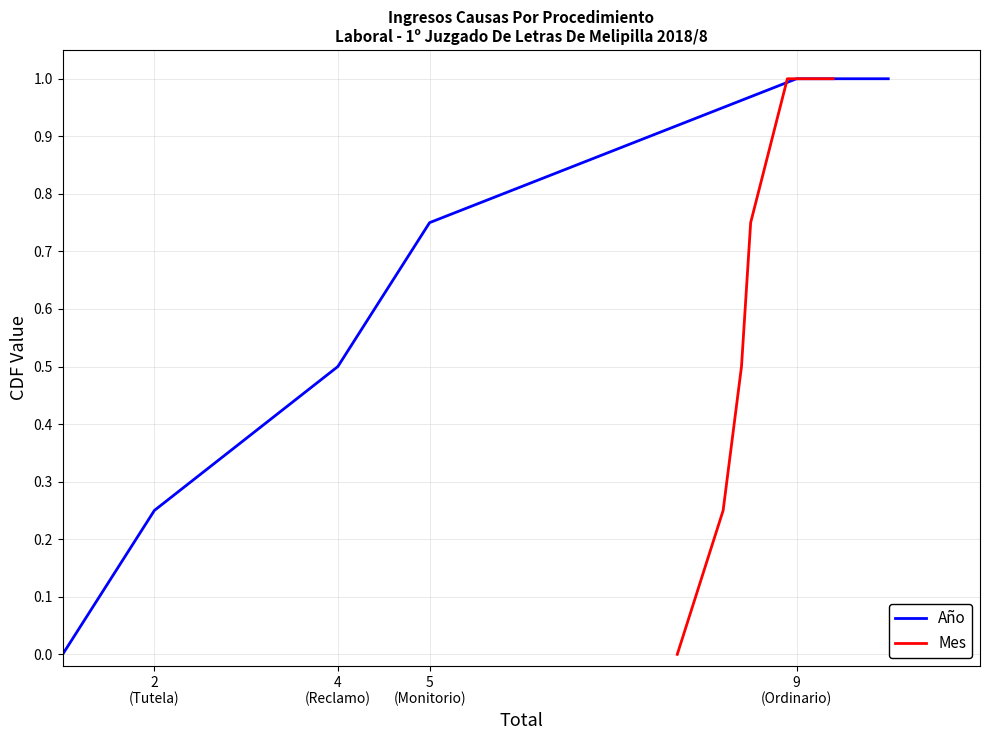

Which series has the largest range (max minus min)?

Año